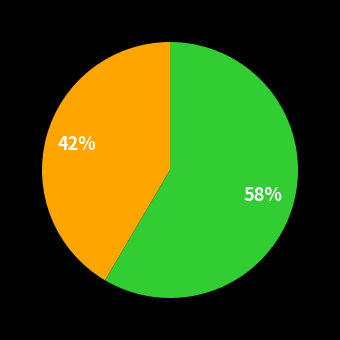

Does any single category account for the majority?

Yes